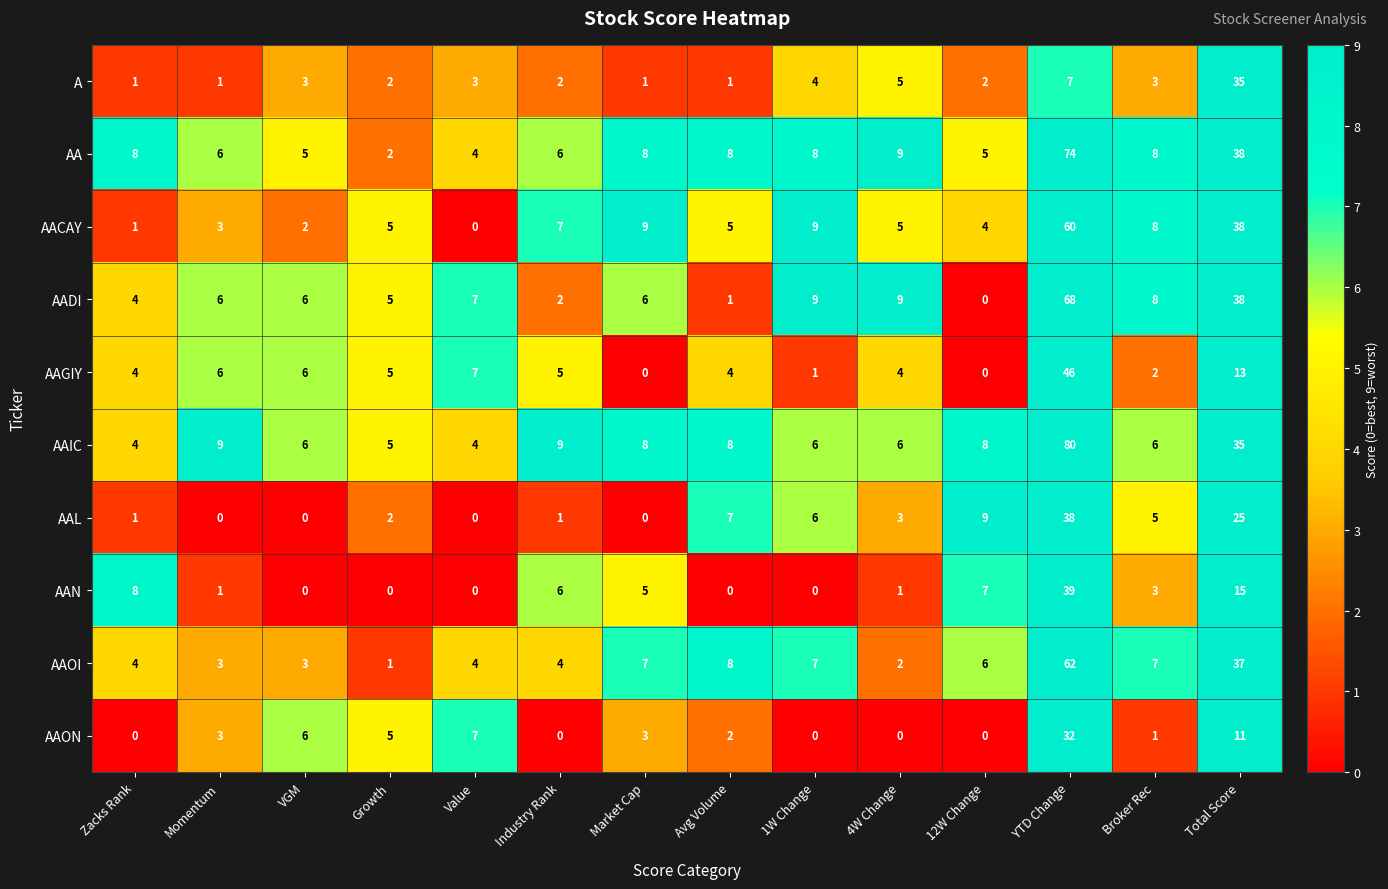

What is the maximum value shown in the chart?

80